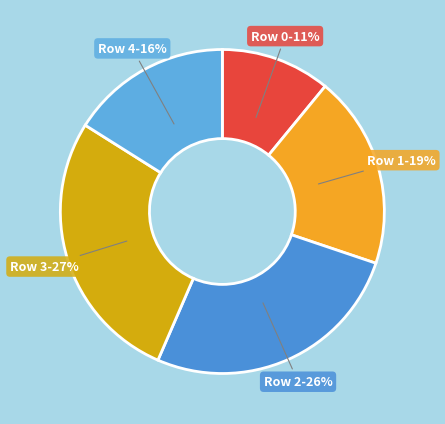

Is there any slice that represents more than half of the pie?

No